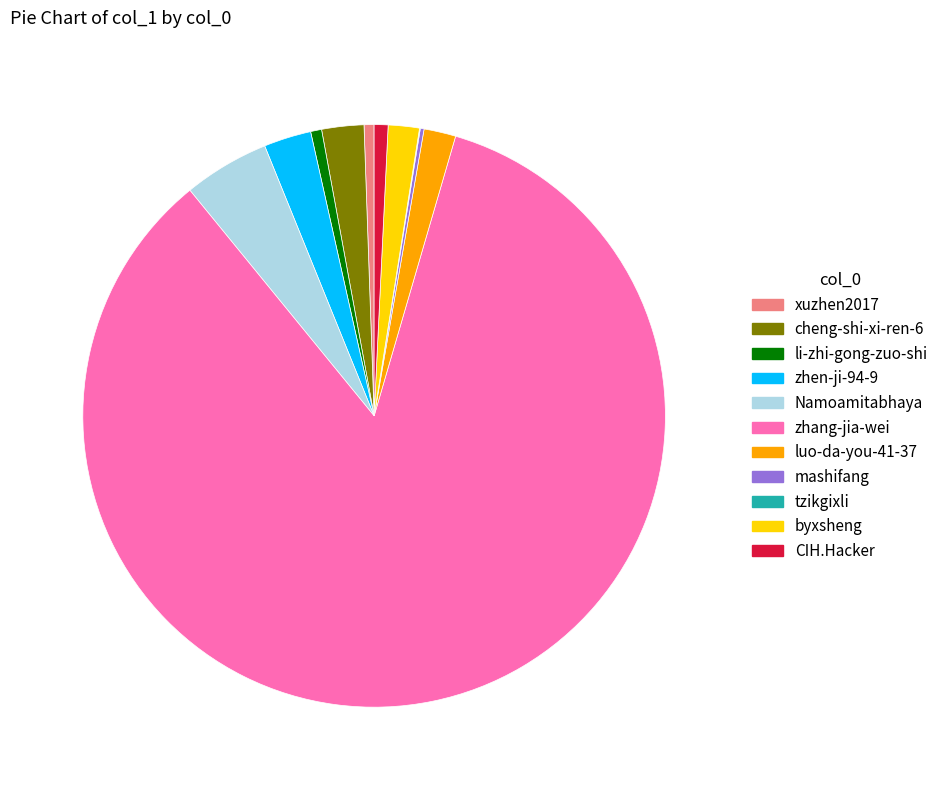

What is the ratio of the value at CIH.Hacker to the value at zhen-ji-94-9?

0.3